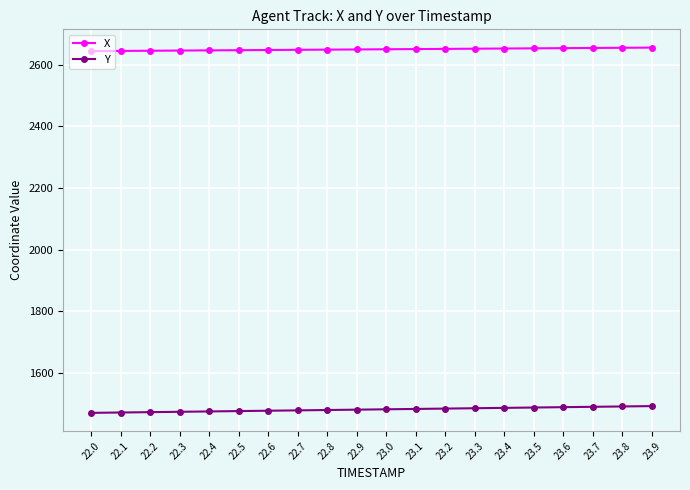

Does the chart display data point markers on the line(s)?

Yes